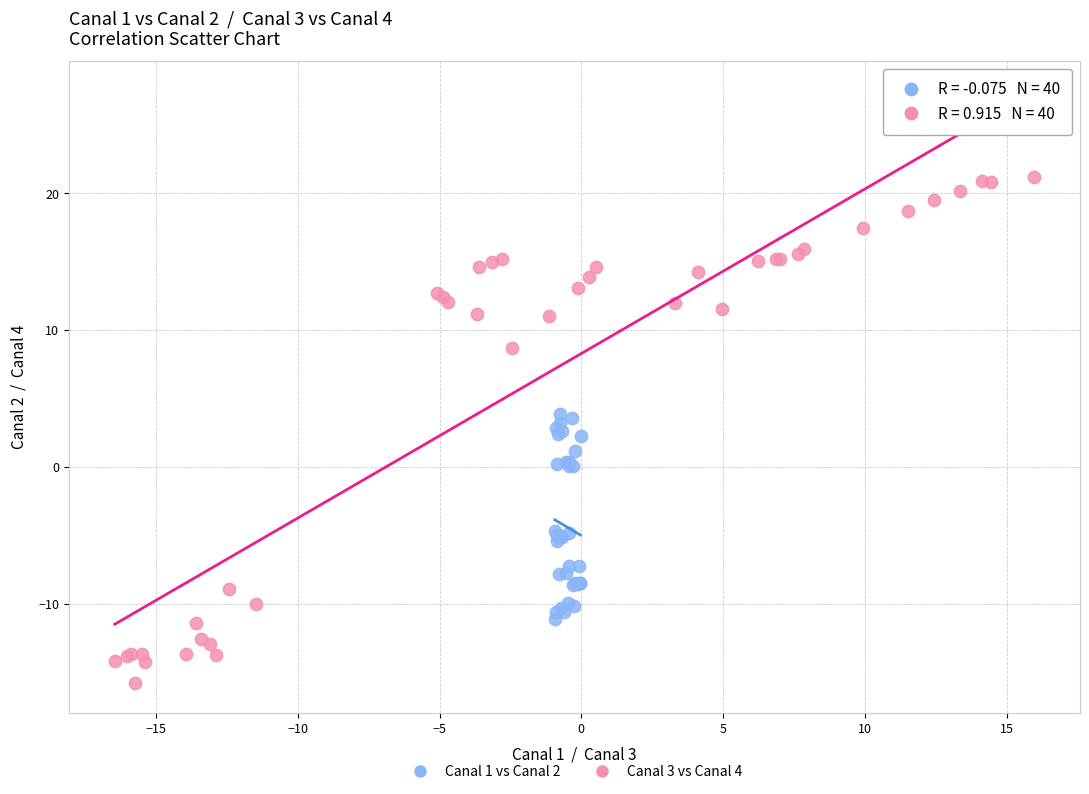

Which series contains the highest Y value?

Canal 3 vs Canal 4